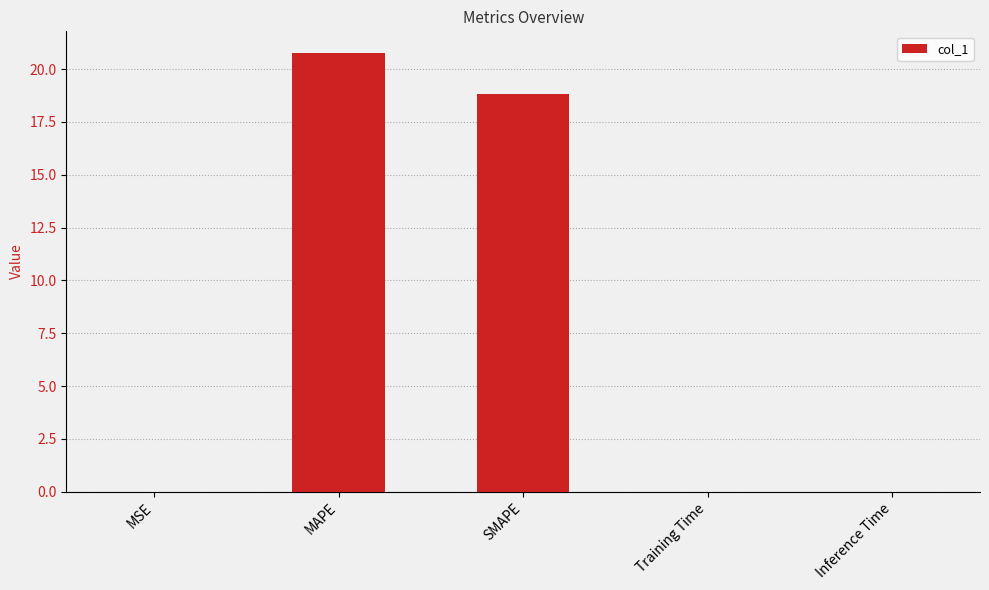

What is the sum of all values?

39.6